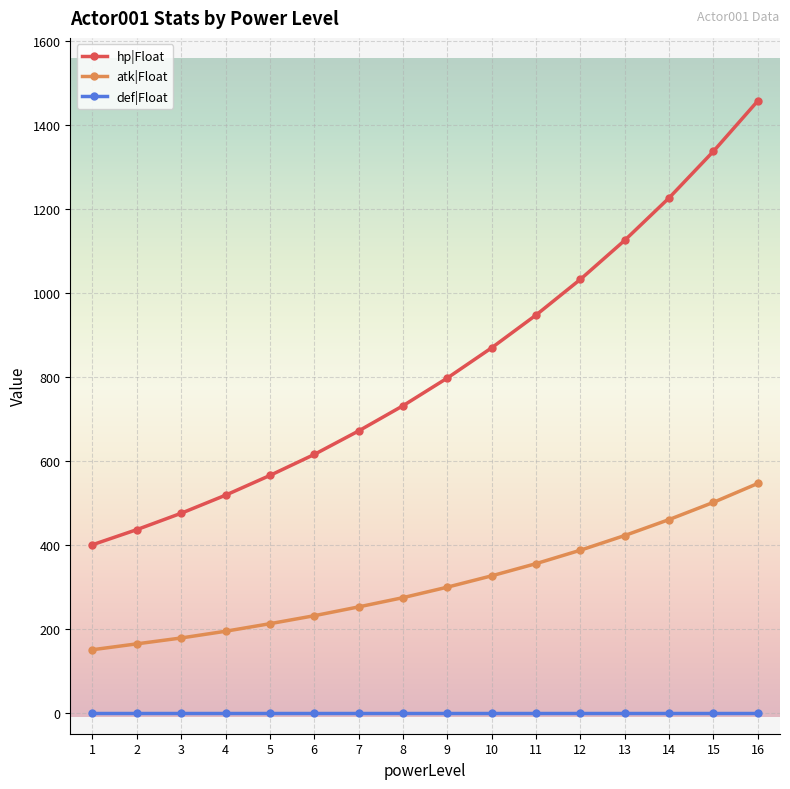

How many distinct data groups are displayed?

3